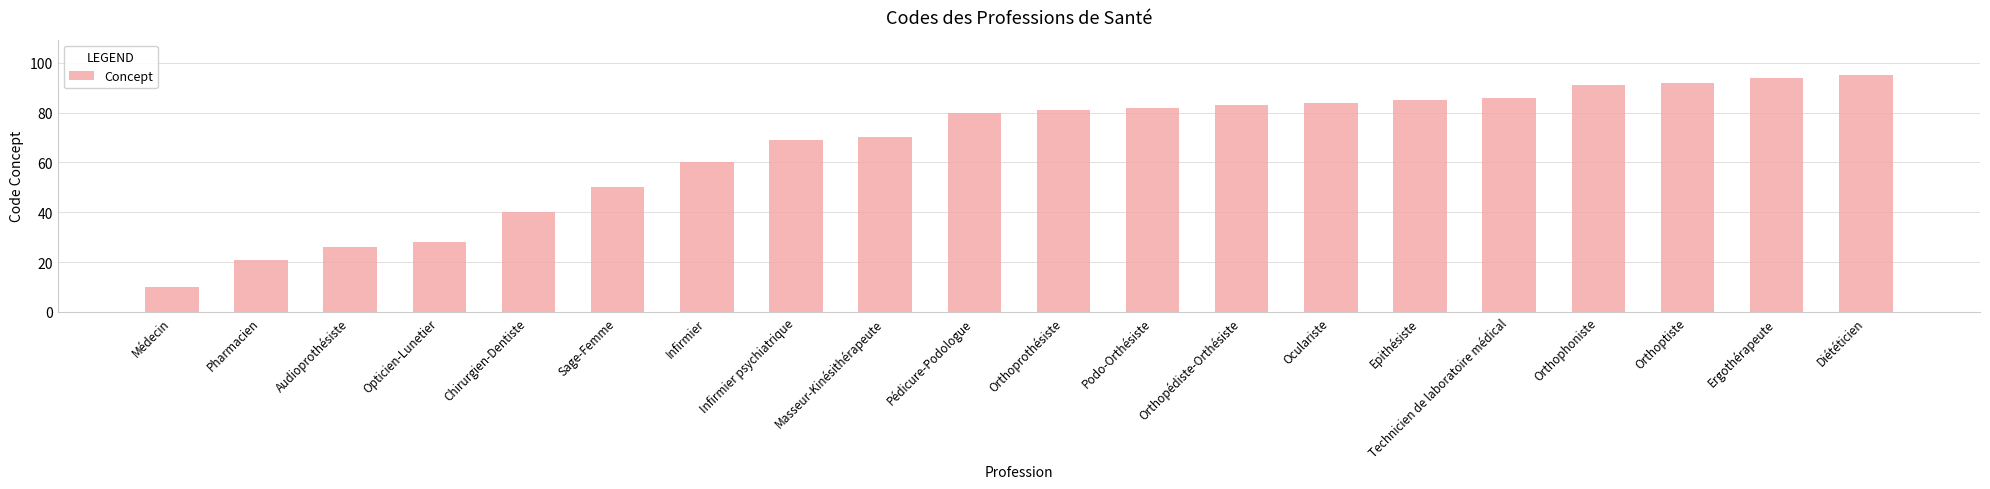

Rank the categories by value from highest to lowest.

Diététicien, Ergothérapeute, Orthoptiste, Orthophoniste, Technicien de laboratoire médical, Epithésiste, Oculariste, Orthopédiste-Orthésiste, Podo-Orthésiste, Orthoprothésiste, Pédicure-Podologue, Masseur-Kinésithérapeute, Infirmier psychiatrique, Infirmier, Sage-Femme, Chirurgien-Dentiste, Opticien-Lunetier, Audioprothésiste, Pharmacien, Médecin